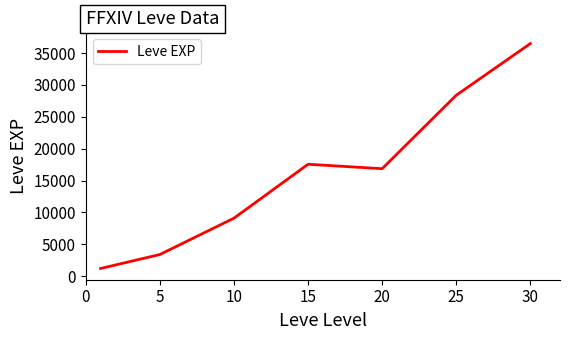

What is the sum of all values?

113039.2